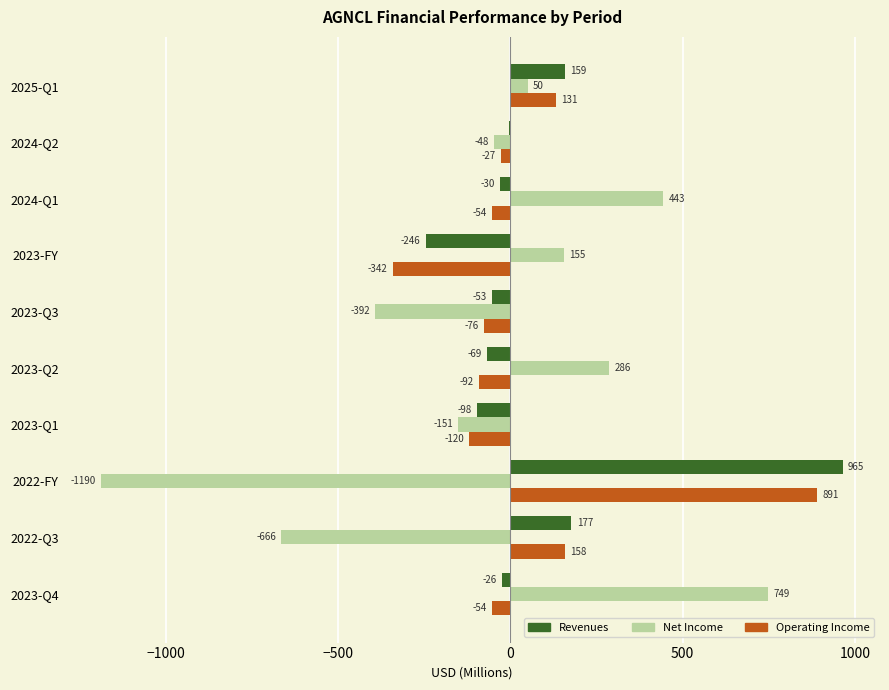

Is it true that Net Income equals -666 at 2022-Q3?

True